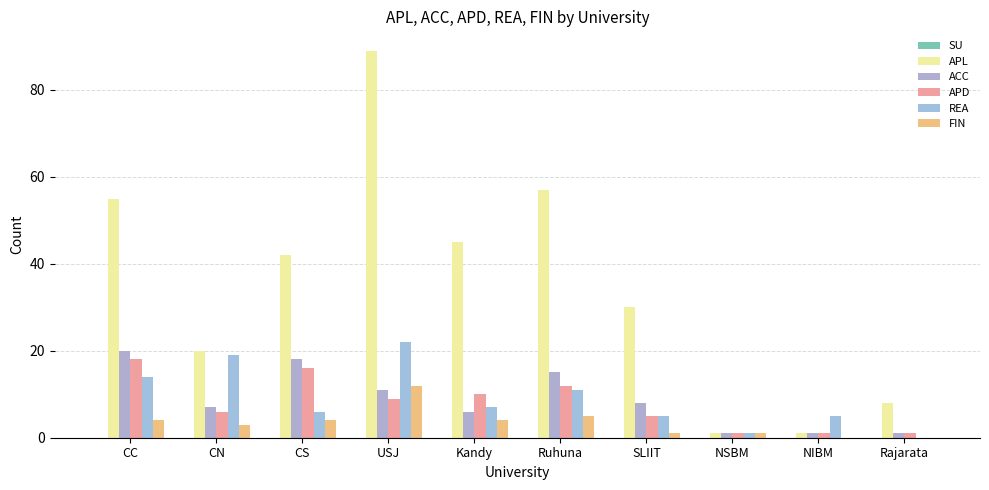

How many series are shown in this chart?

5